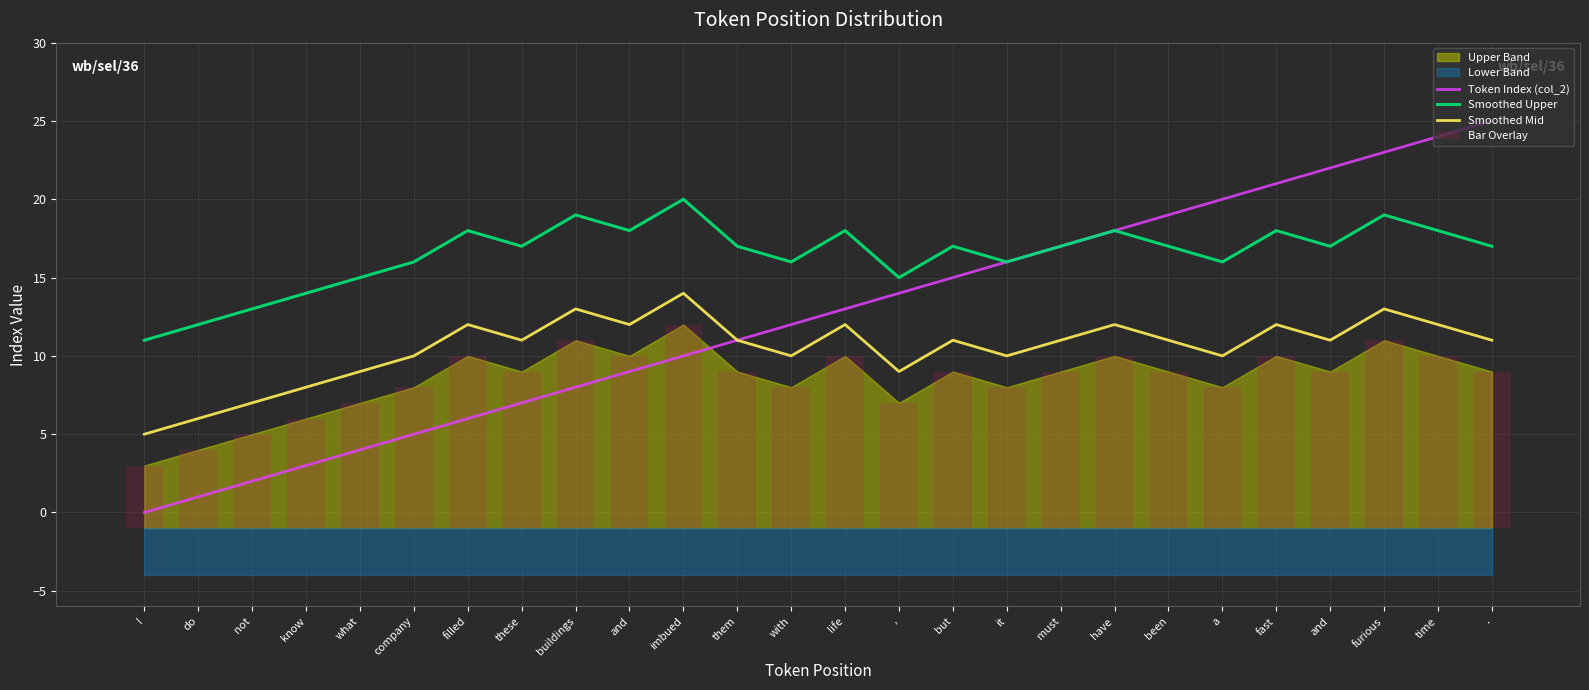

At which label does Smoothed Upper first exceed 17?

filled